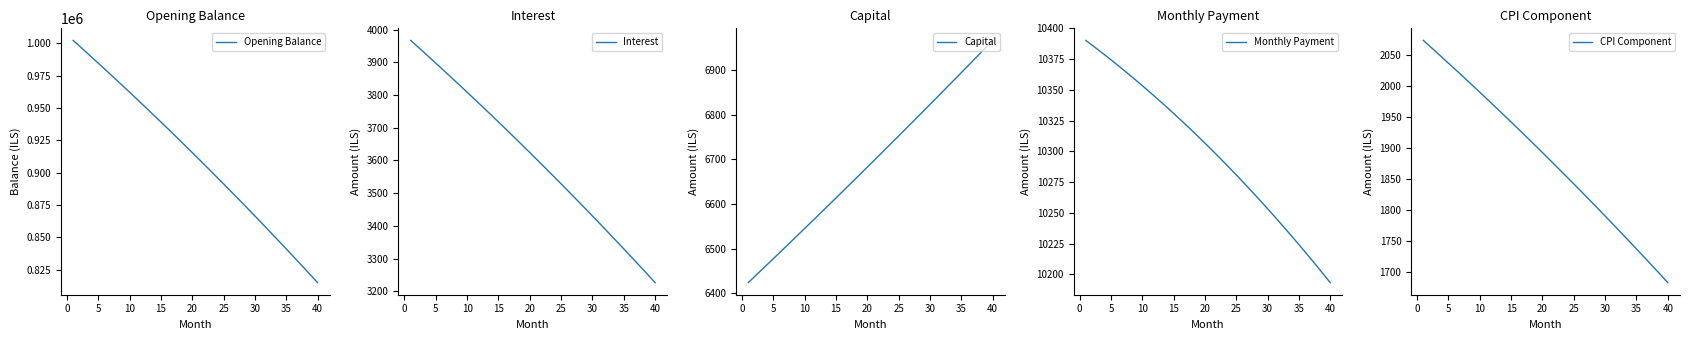

Reading left to right, what are all the values shown in this chart?

Opening Balance: 1002083.3	997734.0	993362.2	988967.9	984550.9	980111.3	975648.8	971163.6	966655.4	962124.2	957569.9	952992.5	948391.8	943767.9	939120.5	934449.7	929755.4	925037.4	920295.8	915530.4	910741.1	905927.9	901090.7	896229.4	891343.9	886434.2	881500.2	876541.7	871558.8	866551.3	861519.2	856462.3	851380.7	846274.1	841142.5	835985.9	830804.2	825597.3	820365.0	815107.4
Interest: 3966.6	3949.4	3932.1	3914.7	3897.2	3879.6	3861.9	3844.2	3826.3	3808.4	3790.4	3772.3	3754.1	3735.8	3717.3	3698.9	3680.3	3661.6	3642.8	3624.0	3605.0	3586.0	3566.8	3547.6	3528.2	3508.8	3489.3	3469.6	3449.9	3430.1	3410.2	3390.2	3370.1	3349.8	3329.5	3309.1	3288.6	3268.0	3247.3	3226.5
Capital: 6423.6	6437.0	6450.4	6463.8	6477.3	6490.8	6504.3	6517.9	6531.5	6545.1	6558.7	6572.4	6586.1	6599.8	6613.5	6627.3	6641.1	6654.9	6668.8	6682.7	6696.6	6710.6	6724.6	6738.6	6752.6	6766.7	6780.8	6794.9	6809.1	6823.2	6837.4	6851.7	6866.0	6880.3	6894.6	6909.0	6923.4	6937.8	6952.2	6966.7
Monthly Payment: 10390.2	10386.4	10382.5	10378.5	10374.5	10370.4	10366.3	10362.1	10357.8	10353.5	10349.1	10344.6	10340.1	10335.5	10330.9	10326.2	10321.4	10316.5	10311.6	10306.7	10301.6	10296.5	10291.4	10286.1	10280.8	10275.5	10270.0	10264.5	10259.0	10253.3	10247.6	10241.9	10236.0	10230.1	10224.1	10218.1	10212.0	10205.8	10199.5	10193.2
CPI Component: 2074.3	2065.2	2056.1	2046.9	2037.7	2028.4	2019.0	2009.7	2000.3	1990.8	1981.3	1971.7	1962.1	1952.4	1942.7	1933.0	1923.2	1913.3	1903.4	1893.4	1883.4	1873.4	1863.3	1853.1	1842.9	1832.6	1822.3	1812.0	1801.6	1791.1	1780.6	1770.0	1759.4	1748.7	1738.0	1727.2	1716.4	1705.5	1694.6	1683.6